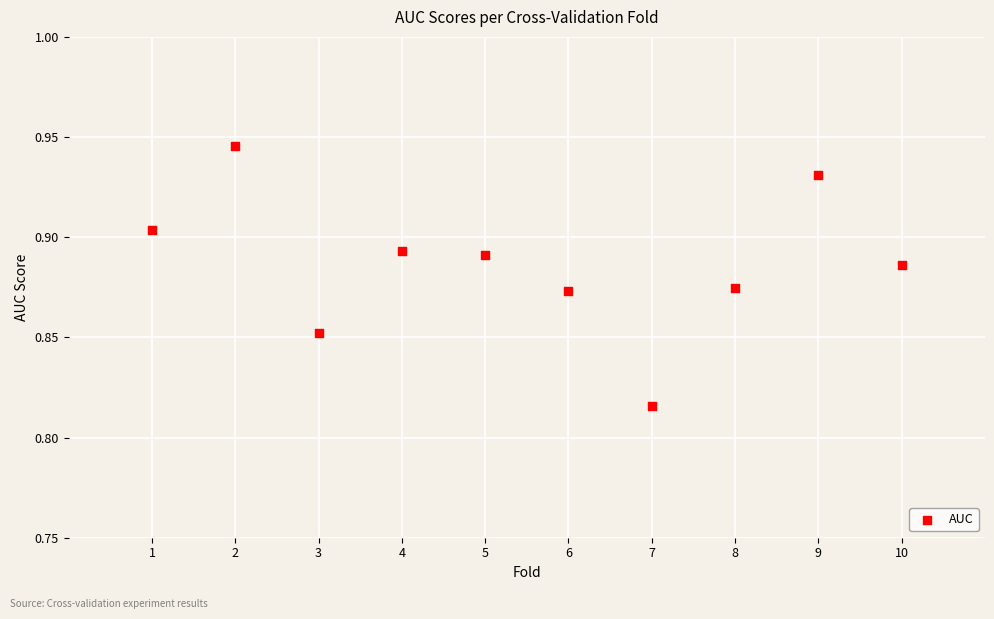

What is the average X value?

5.5